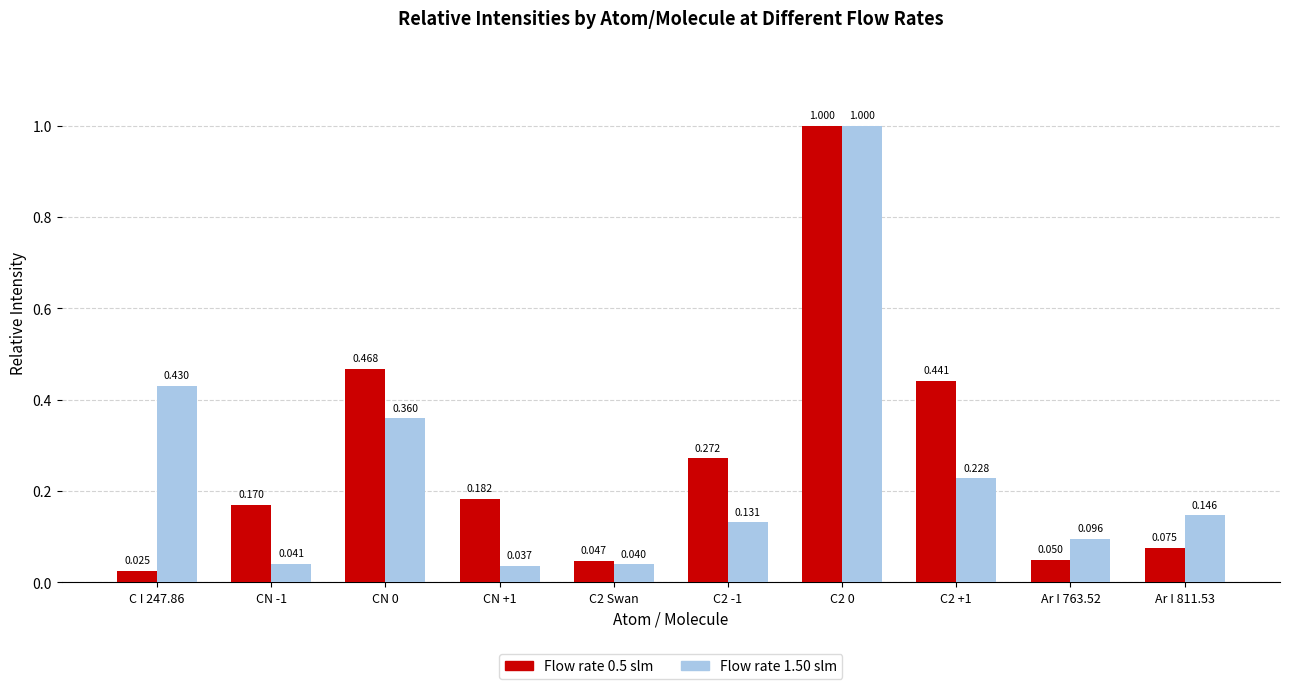

What is the maximum value shown in the chart?

1.0